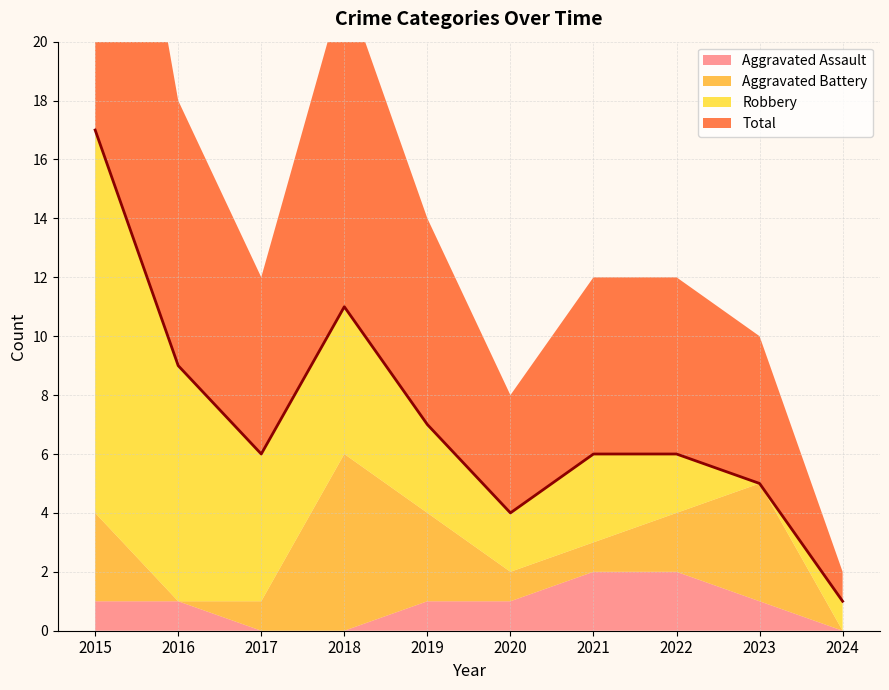

At which label is the value closest to 9?

2016